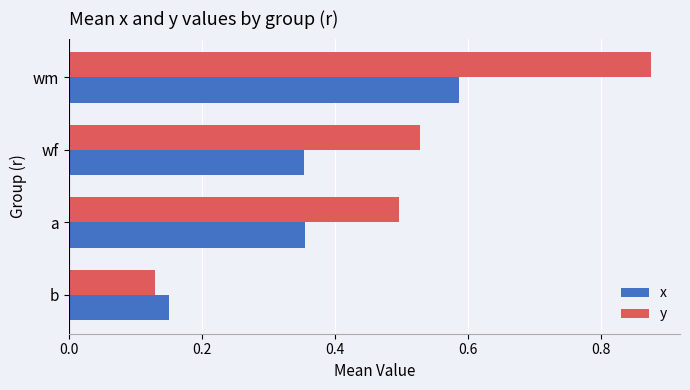

What is the difference between the highest and lowest values at wm?

0.3